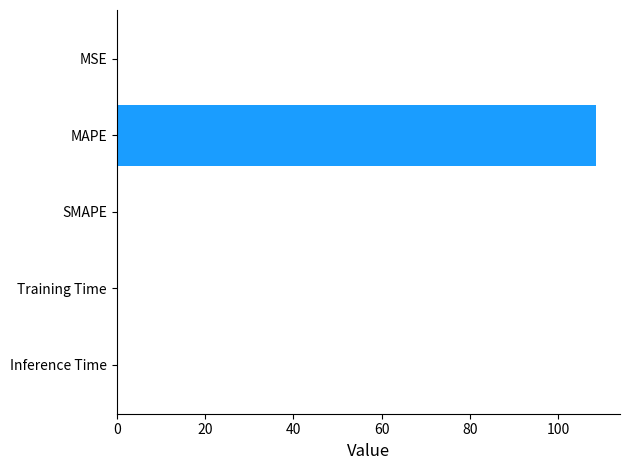

What is the maximum value shown in the chart?

108.5